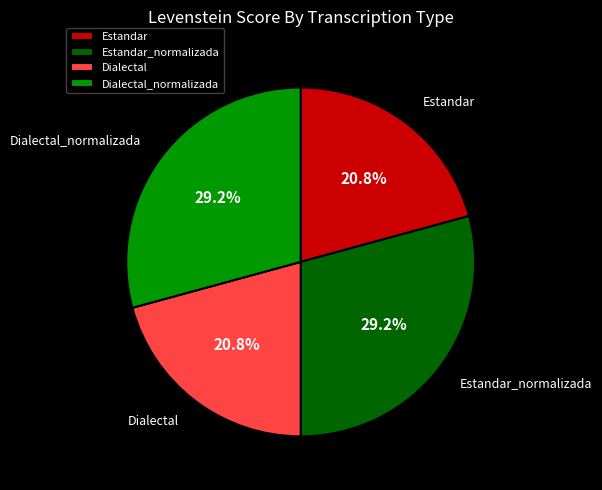

To the nearest percent, what is the combined percentage of Estandar_normalizada and Dialectal?

50%